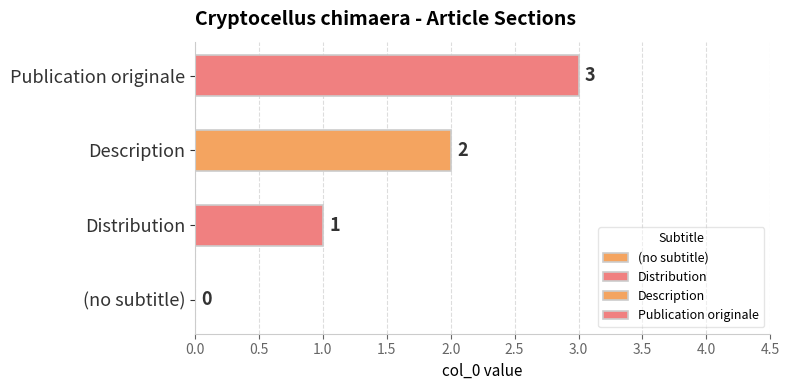

Reading left to right, extract all data points from this chart.

(no subtitle)=0	Distribution=1	Description=2	Publication originale=3